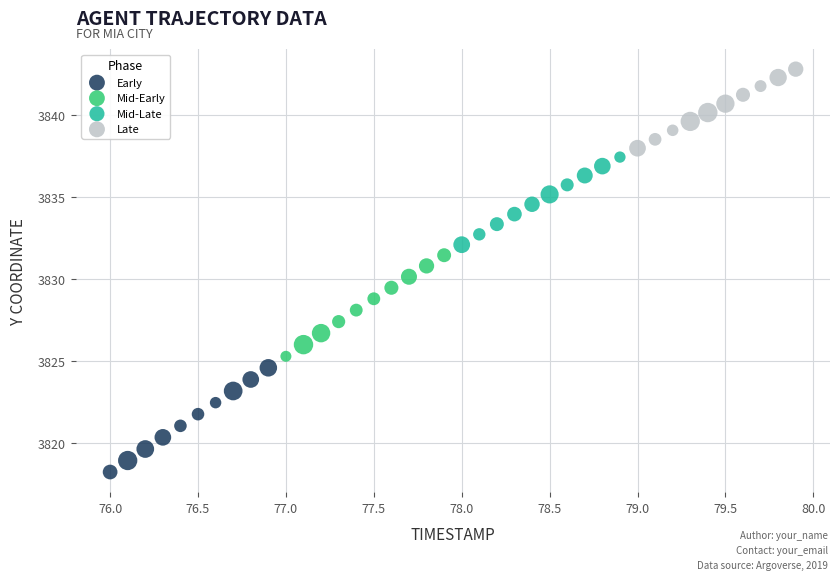

What are all the series names shown in the legend?

Early, Mid-Early, Mid-Late, Late